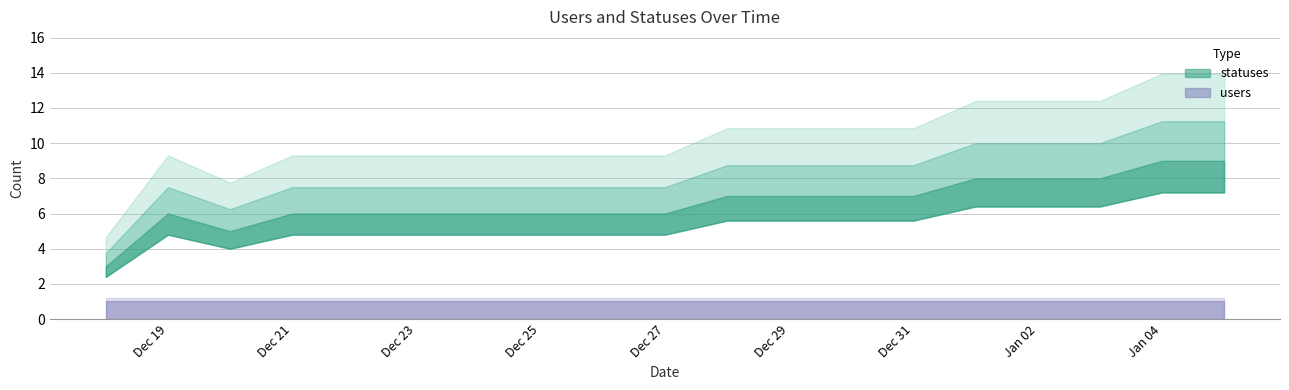

What is the sum of the users values at 2022-12-24 and 2022-12-19?

2